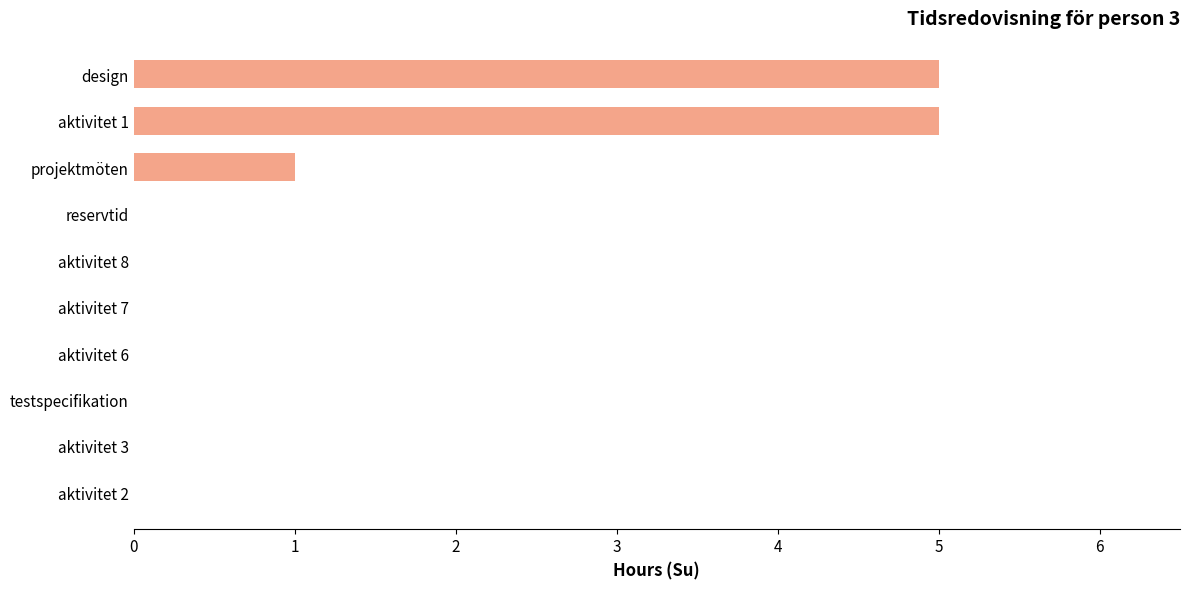

How many values are between 0 and 1?

8